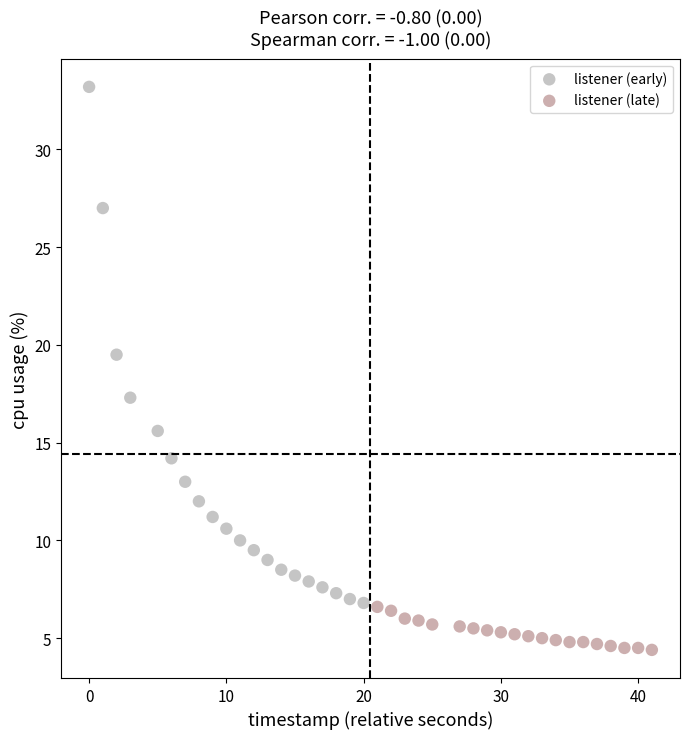

Which series has the largest Y range (max minus min)?

listener (early)